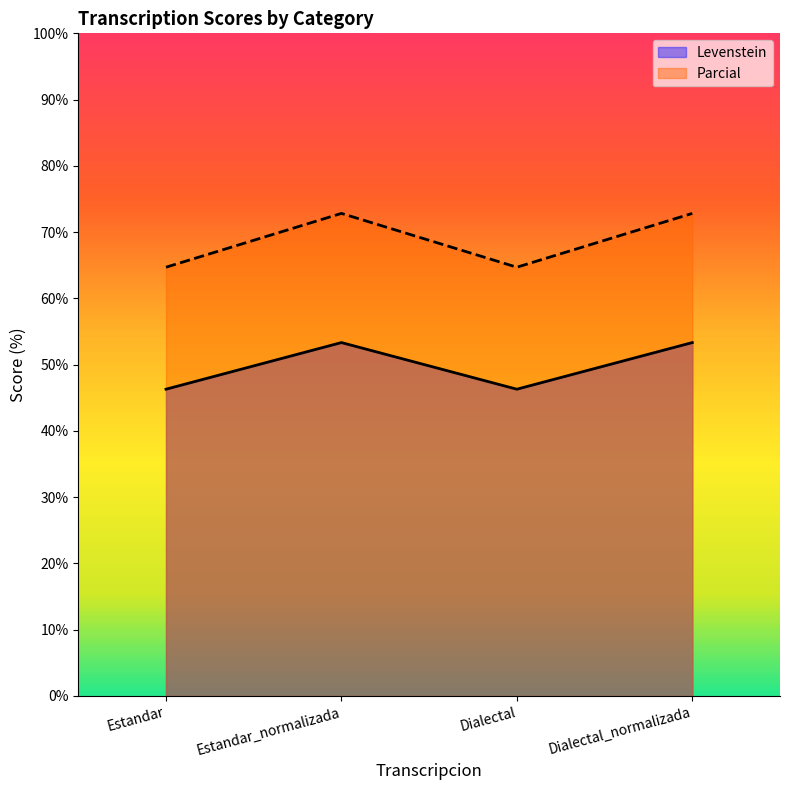

True or false: Parcial and Levenstein cross at least once.

False